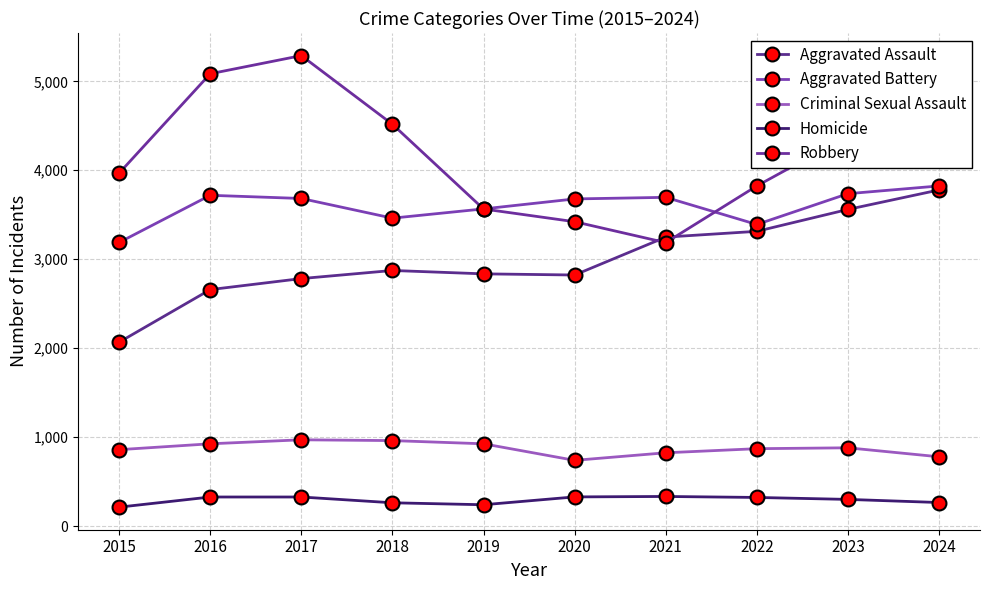

At how many categories does at least one series exceed 412?

10